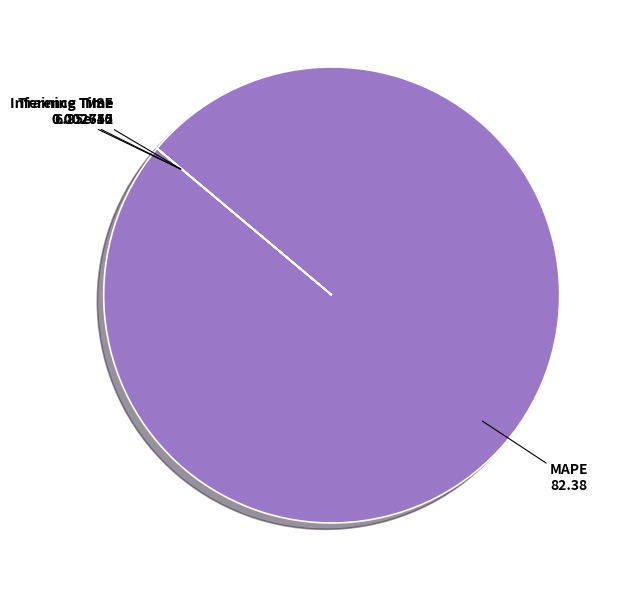

Which slice represents more than half of the pie?

MAPE